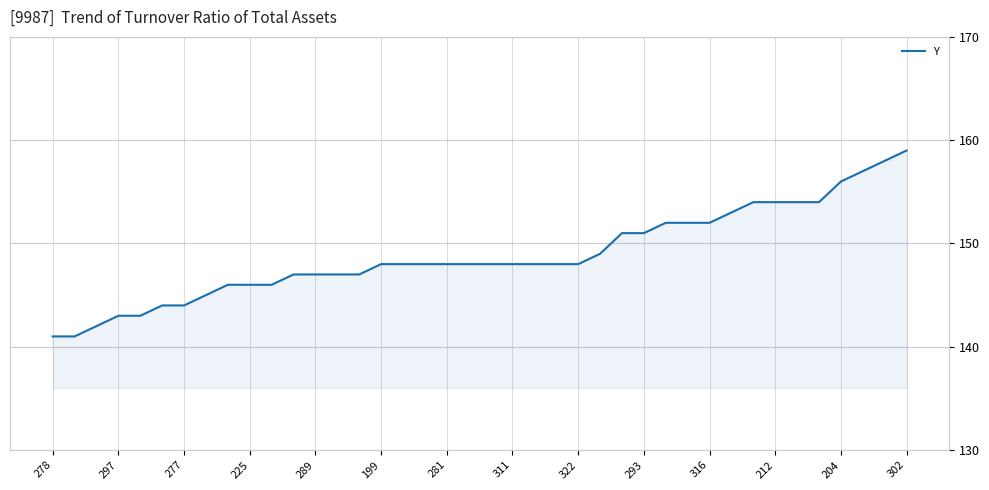

What is the difference between the maximum and minimum values?

18